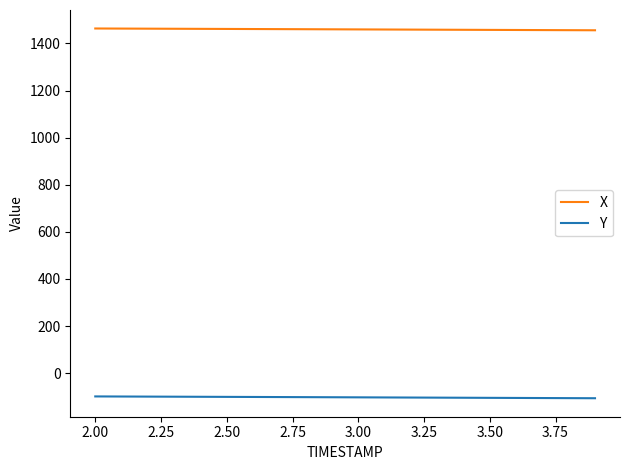

What is the smallest value displayed?

-106.4